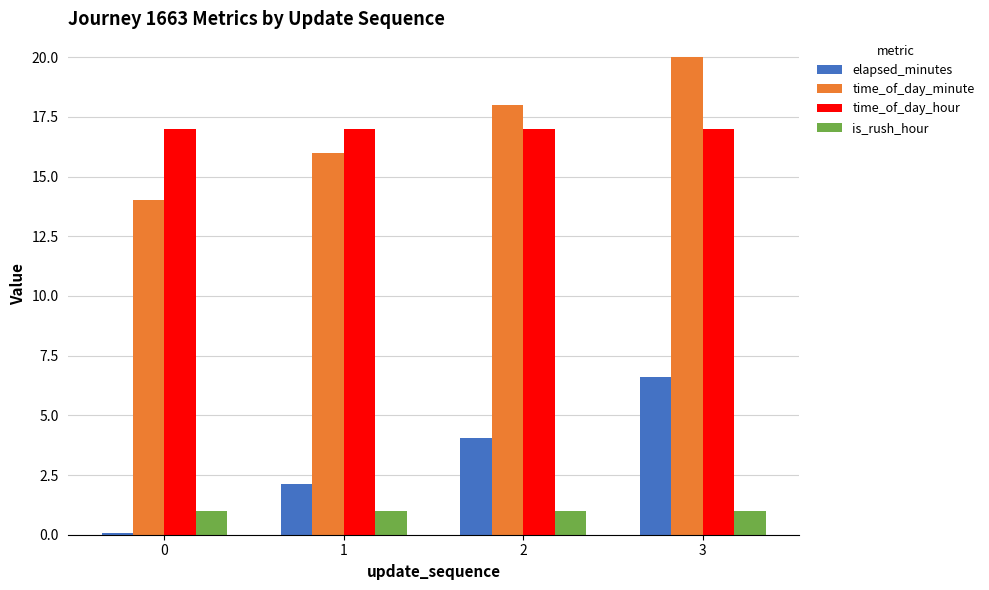

At how many categories does at least one series exceed 9?

4